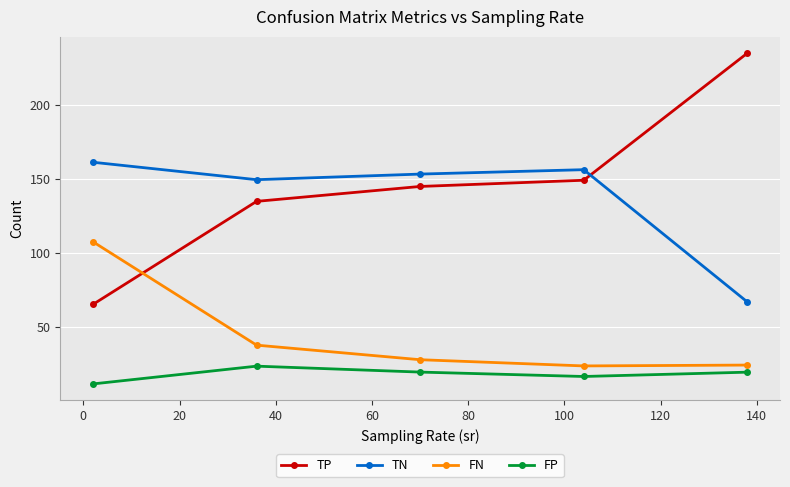

What is the value of the TP point at the 3rd from the left?

145.1